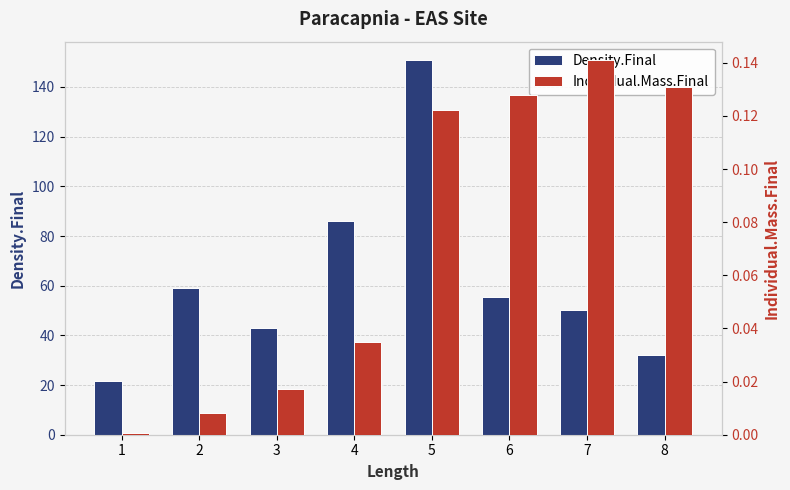

Reading left to right, extract all data points from this chart.

Density.Final: 1=21.5	2=59.2	3=43.1	4=86.1	5=150.7	6=55.6	7=50.2	8=32.3
Individual.Mass.Final: 1=0.0	2=0.0	3=0.0	4=0.0	5=0.1	6=0.1	7=0.1	8=0.1